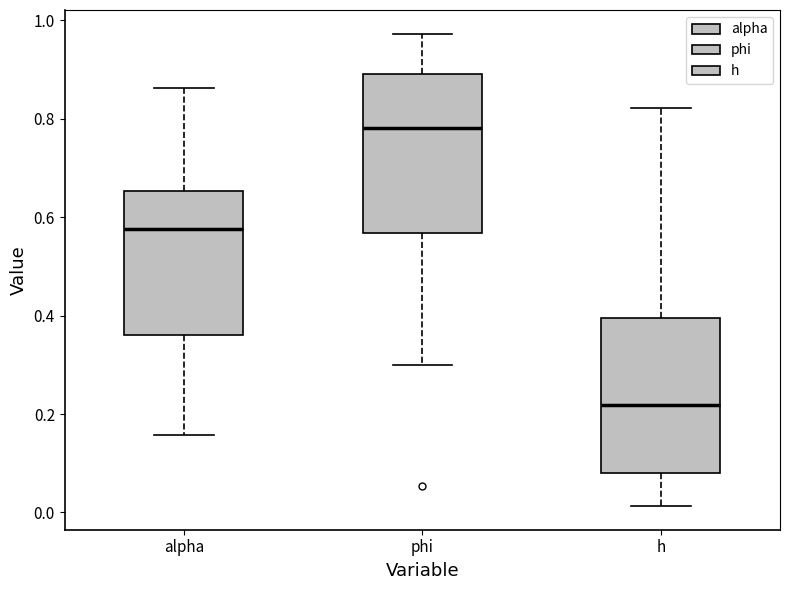

Where is the upper edge of the box for phi on the y-axis? The values are not printed on the chart, so give them approximately, as read against the axis.

0.90